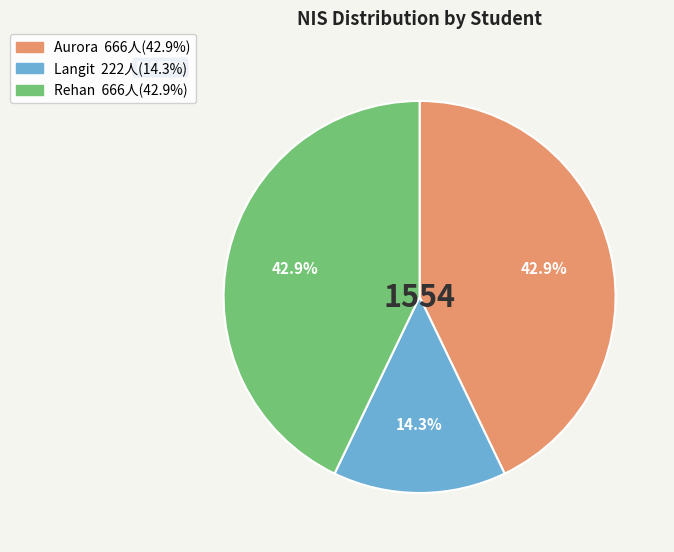

Is Rehan the majority of the pie?

No